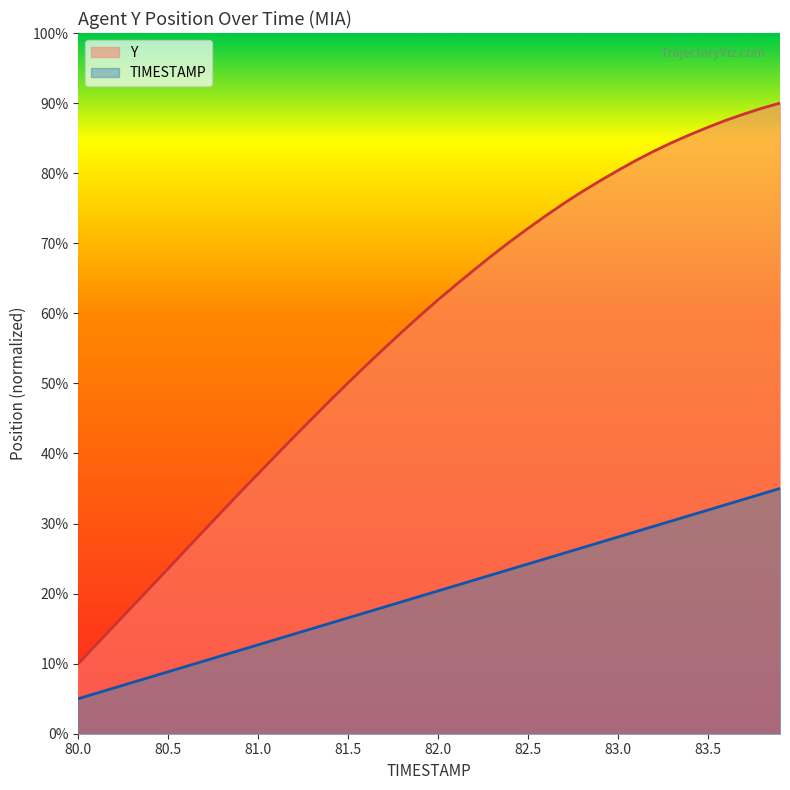

The value of Y at 81.0 is 8.5. True or false?

False